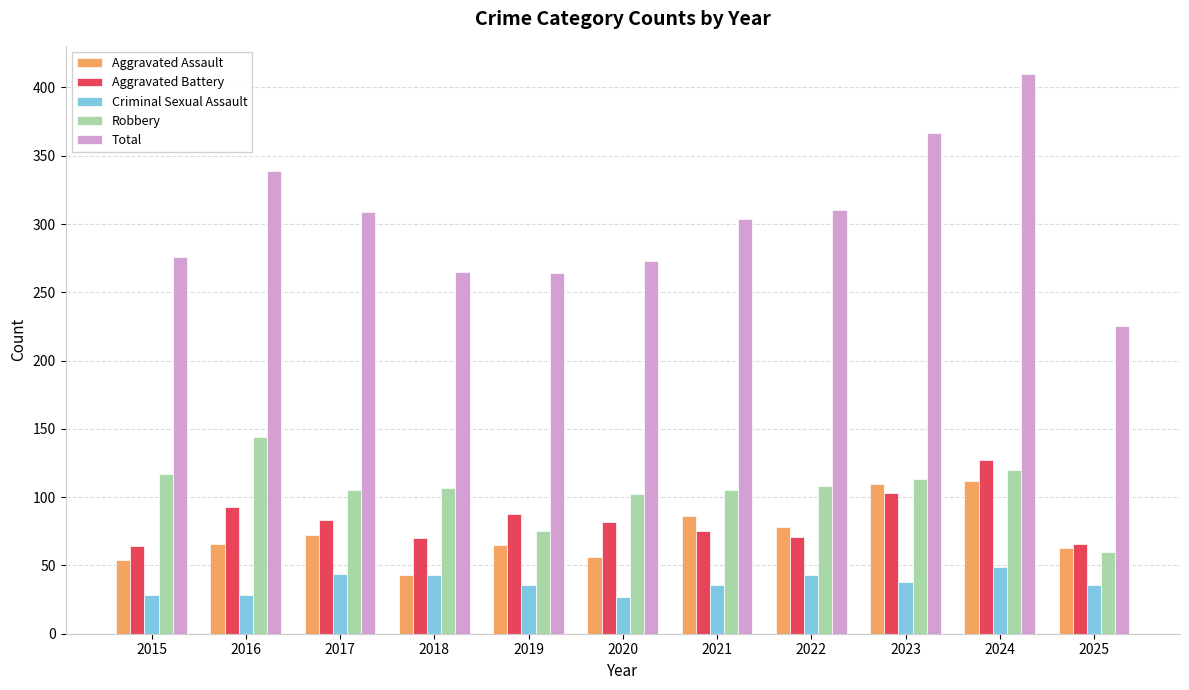

Which series has the largest range (max minus min)?

Total